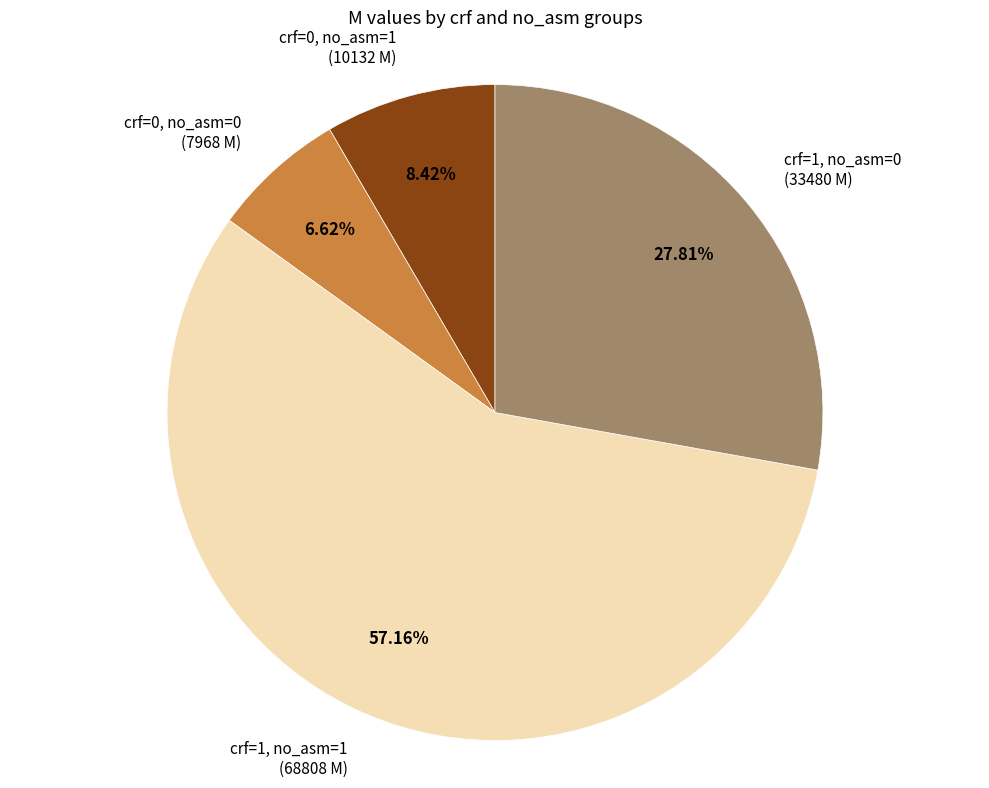

Does any single category account for the majority?

Yes